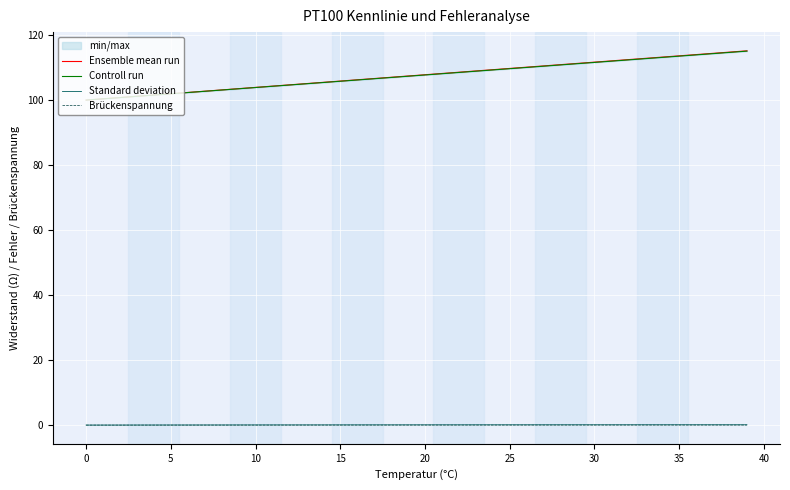

True or false: Controll run and Brückenspannung cross at least once.

False